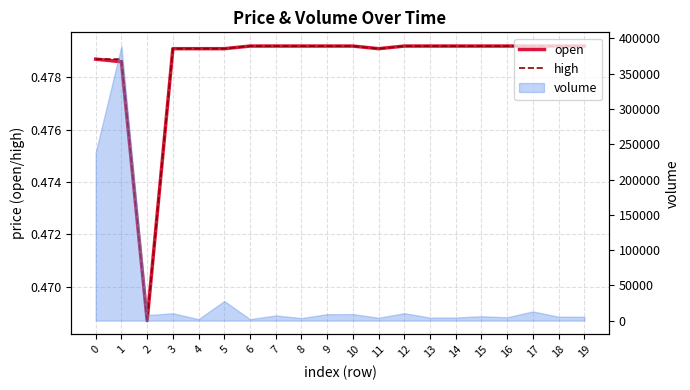

Is it true that high equals 0.1 at 16?

False